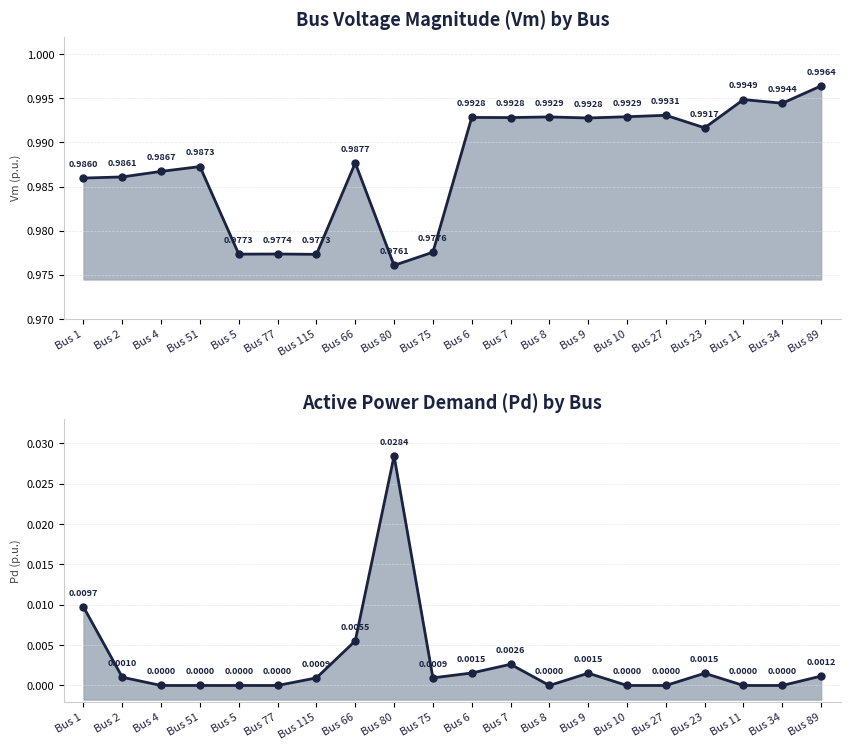

How many interior local valleys (lower than both neighbors) does the data have?

7